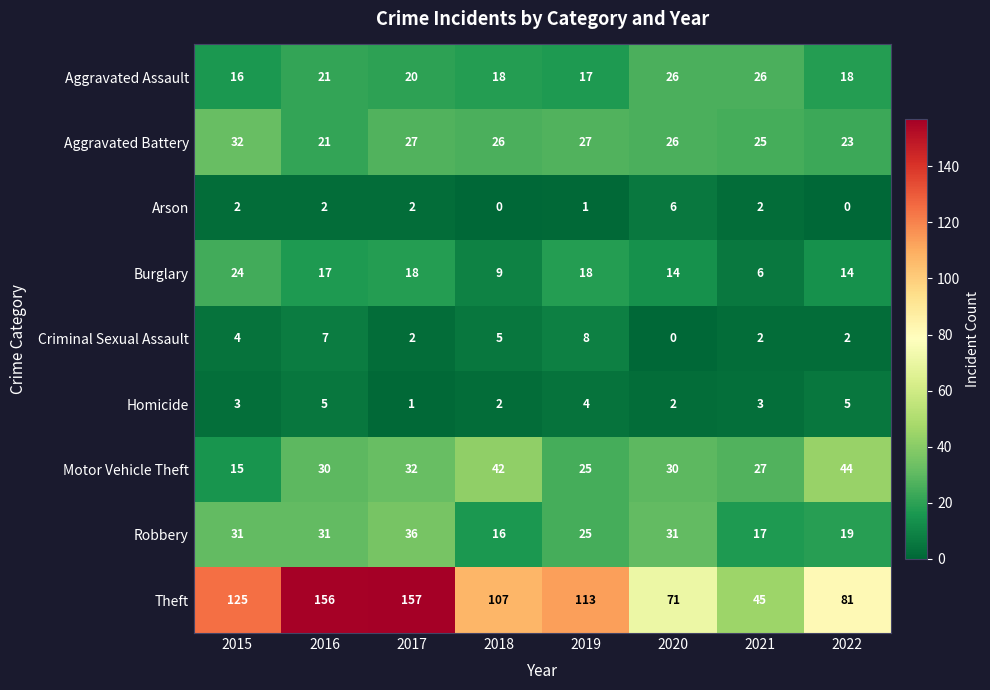

What is the total value across all series at 2018?

225